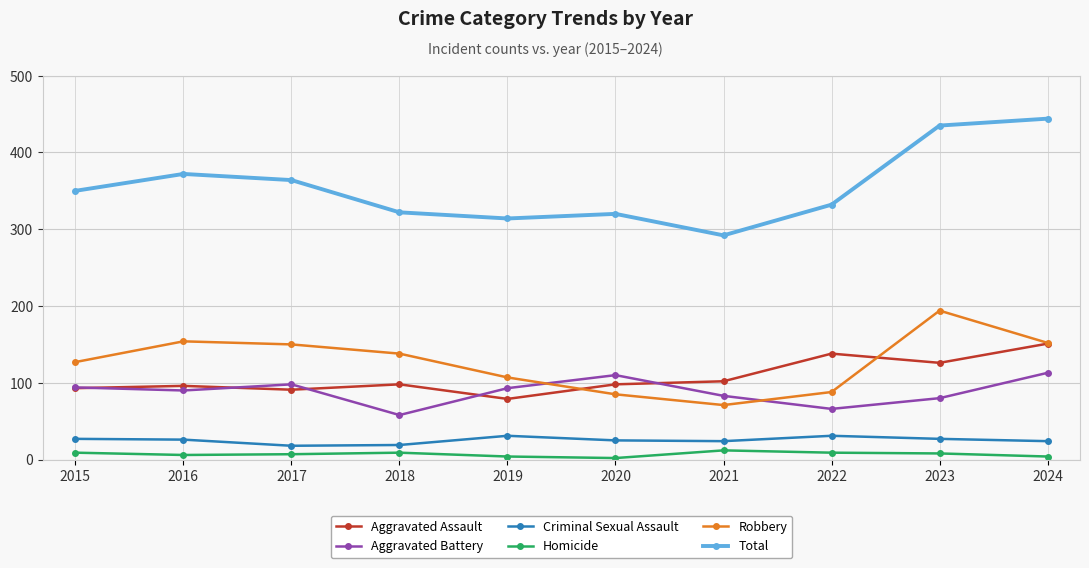

Is it true that Total equals 627 at 2023?

False